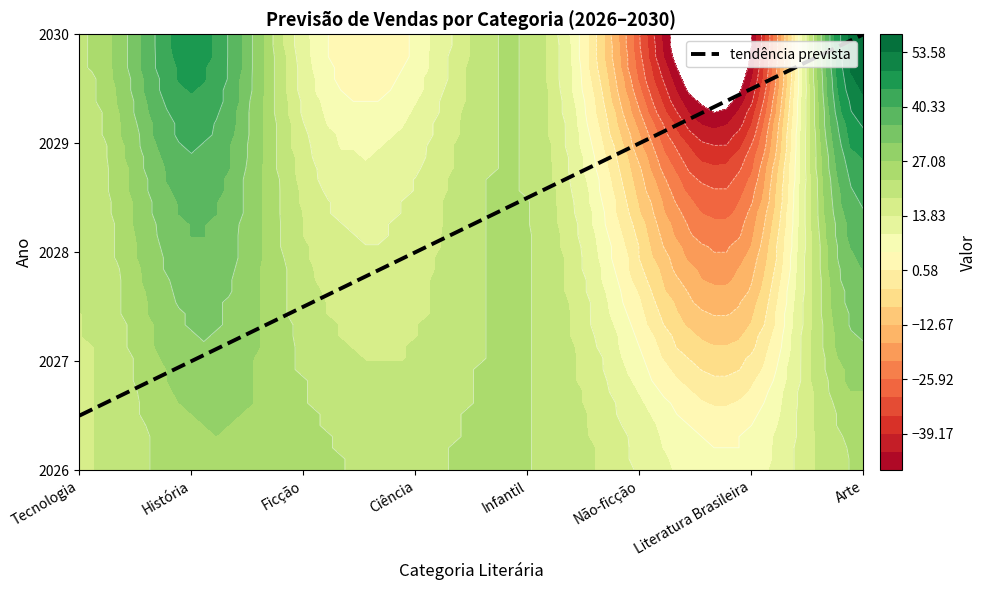

Rank the series by their maximum value, from lowest to highest.

Literatura Brasileira, Não-ficção, Tecnologia, Ciência, Infantil, Ficção, História, Arte